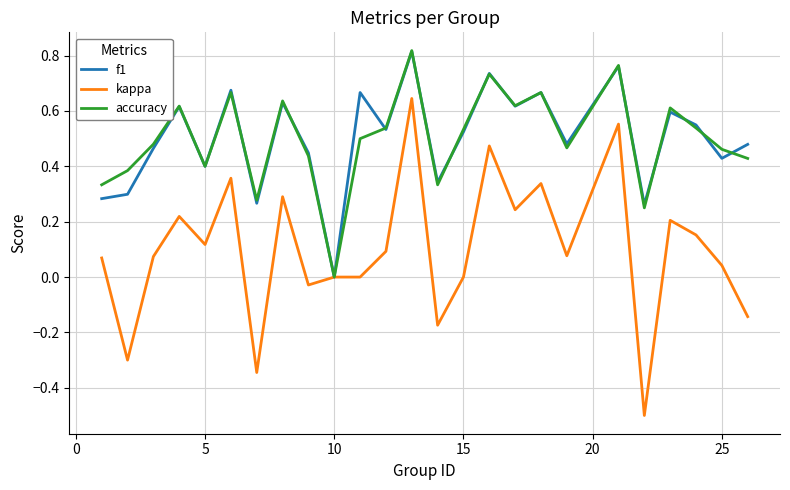

How many values in the f1 series exceed 0?

24